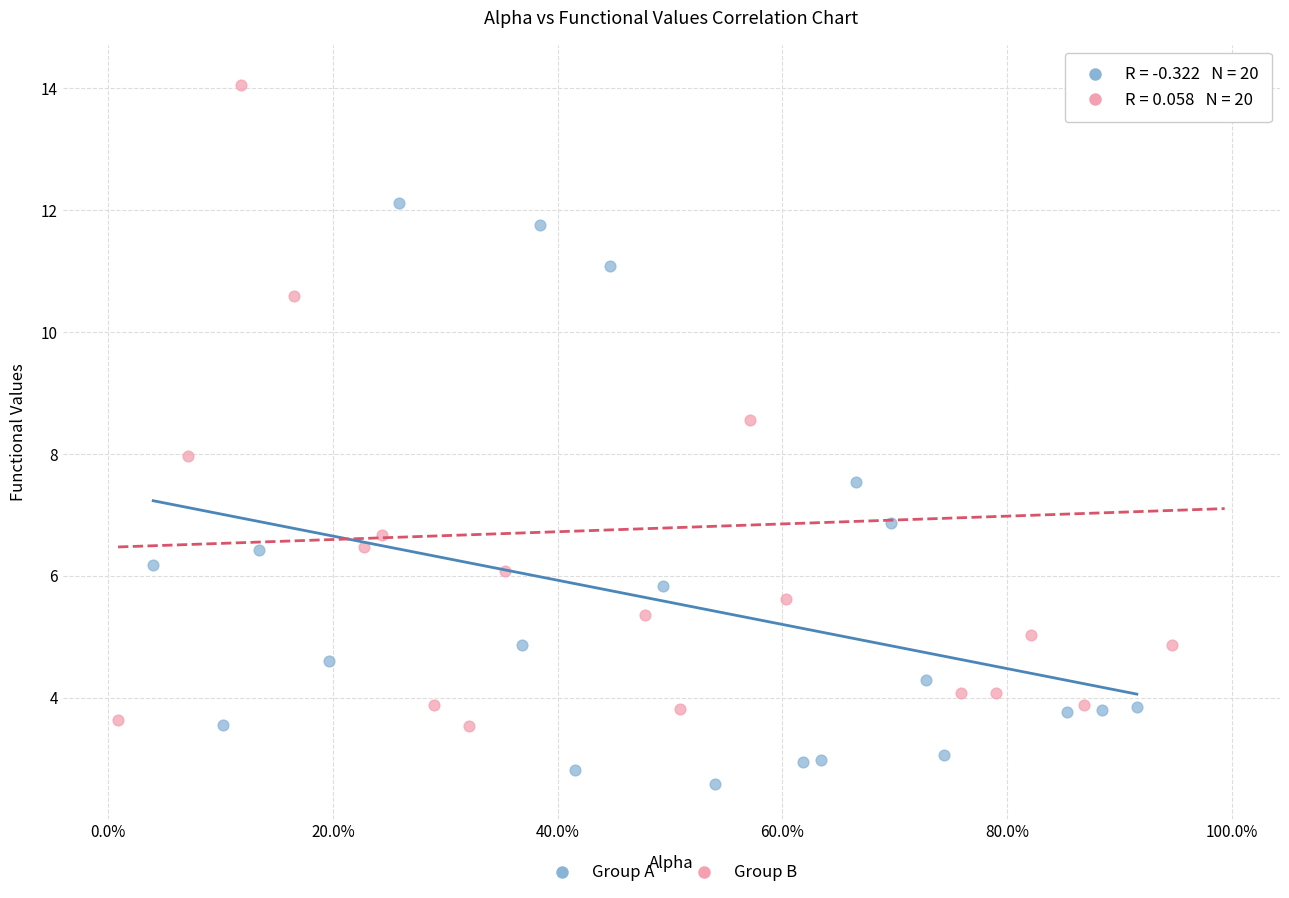

Which series contains the highest Y value?

Group B